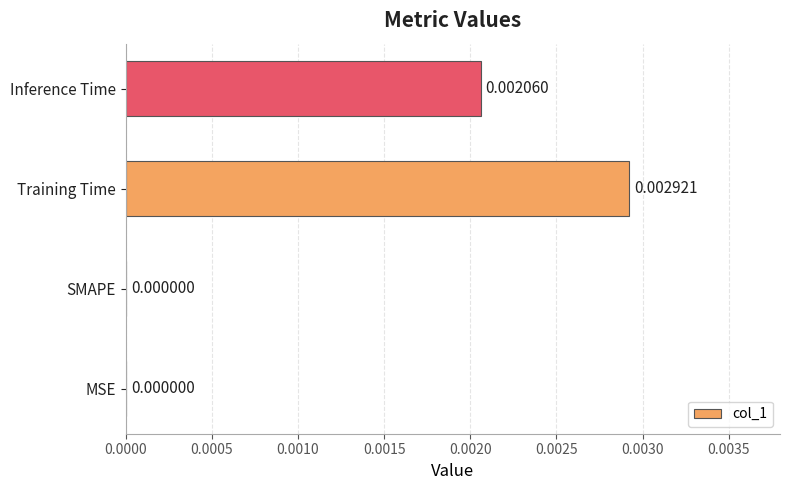

Which label corresponds to the largest value in the chart?

Training Time